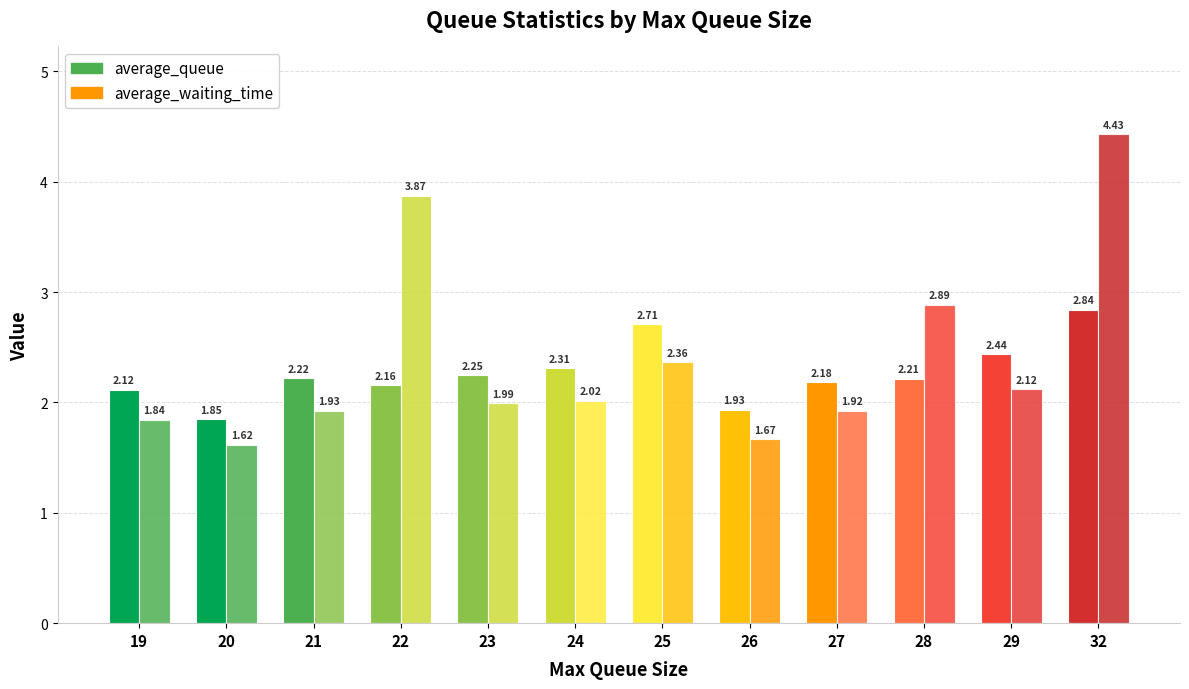

How many bars are there in total?

24